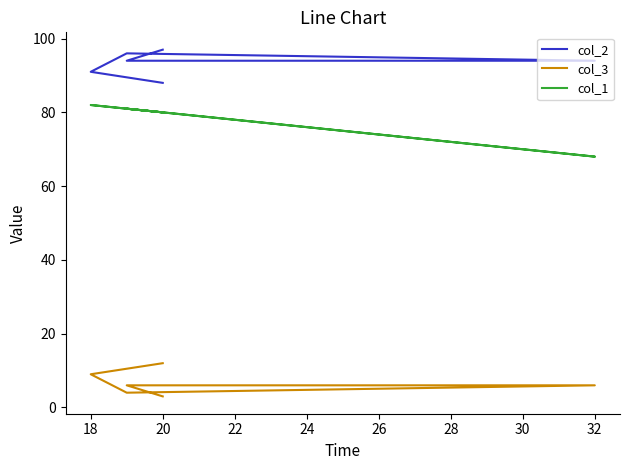

What is the smallest value displayed?

3